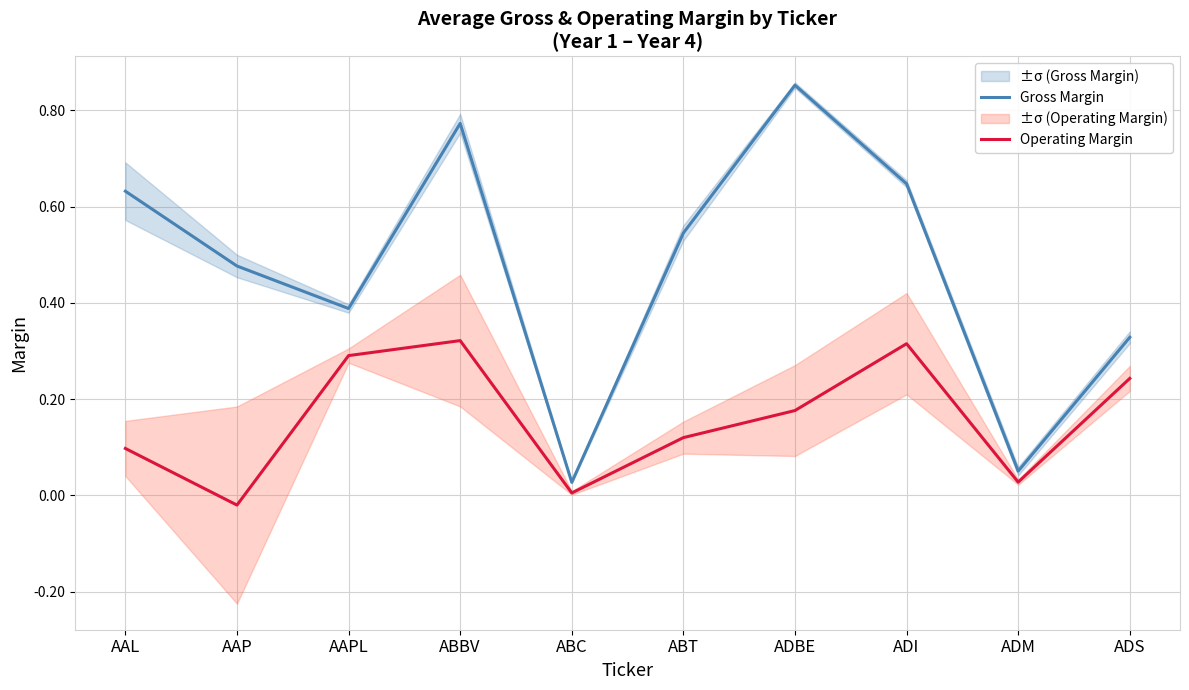

Which series has the largest total across all categories?

Gross Margin